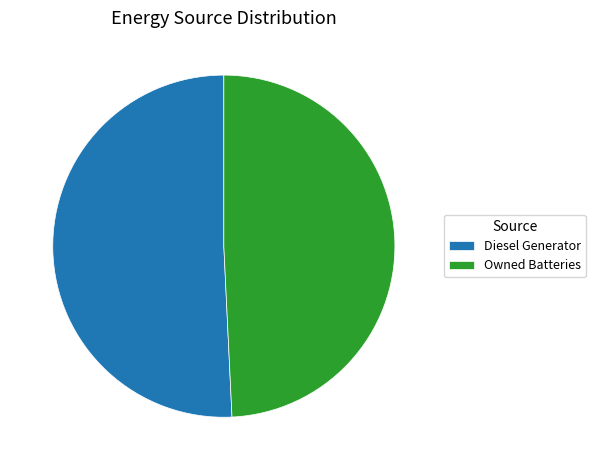

Which category has the smallest portion of the pie?

Owned Batteries